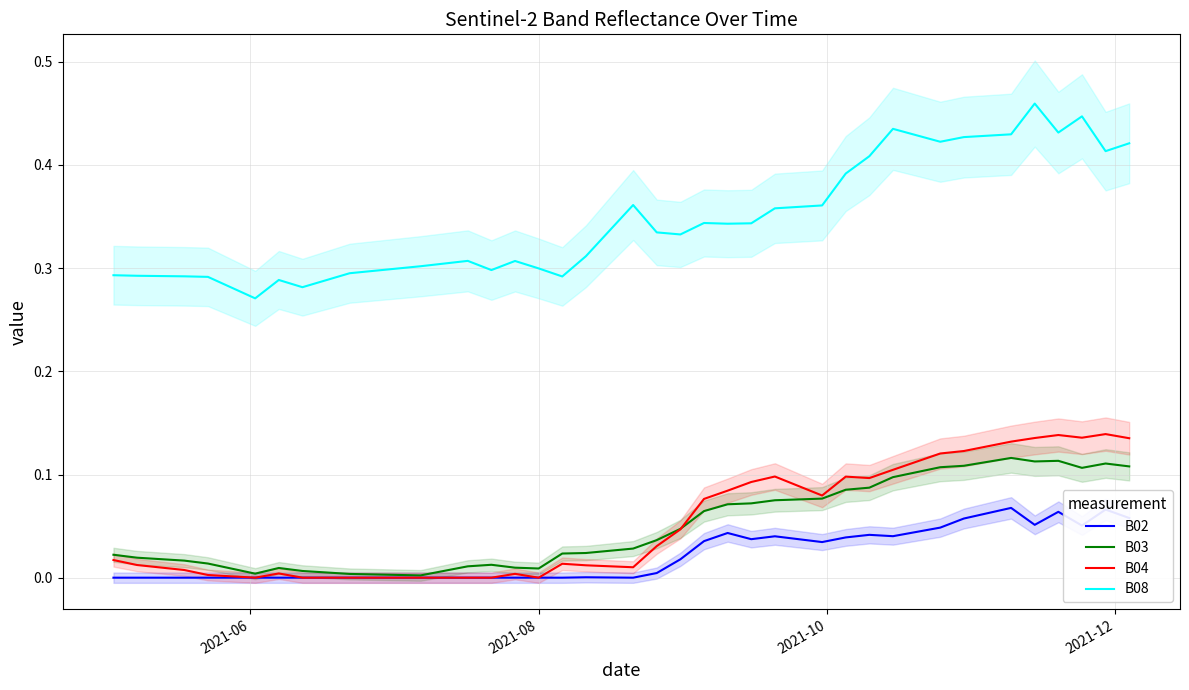

True or false: B08 and B02 cross at least once.

False